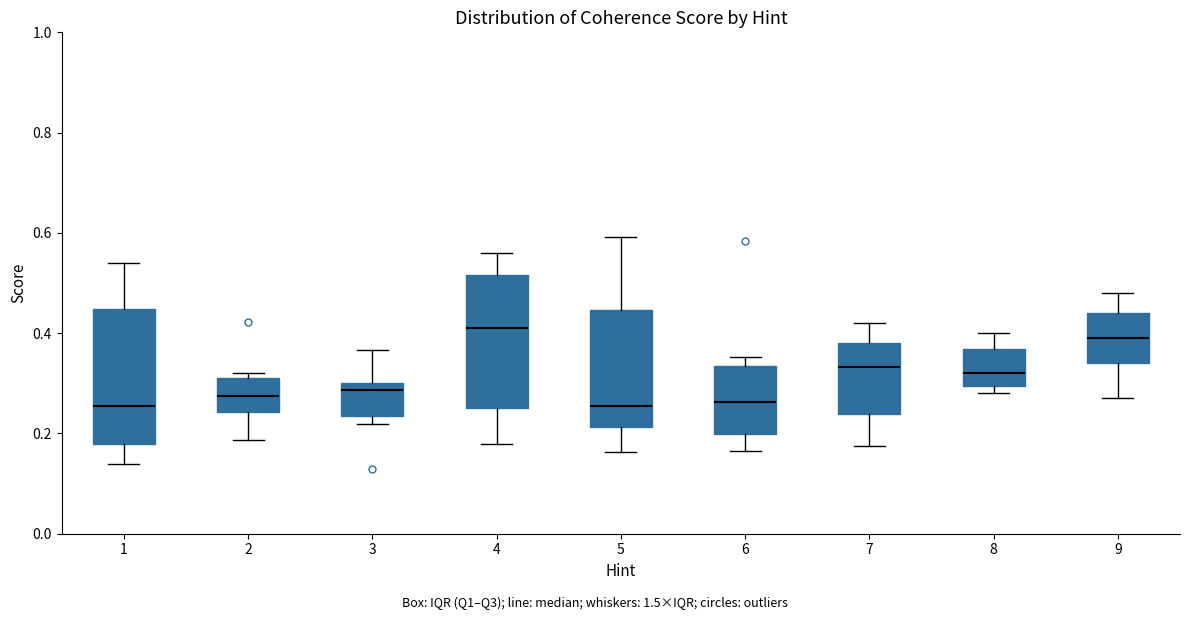

Reading left to right, transcribe this box plot: for each box, give where its median line is, the range the box spans, and where its two whiskers end, as read against the y-axis. The values are not printed on the chart, so give them approximately, as read against the axis.

1: median 0.26, box 0.18 to 0.44, whiskers 0.14 to 0.54
2: median 0.28, box 0.24 to 0.32, whiskers 0.18 to 0.32 (just above the box's upper edge)
3: median 0.28, box 0.24 to 0.30, whiskers 0.22 to 0.36
4: median 0.42, box 0.24 to 0.52, whiskers 0.18 to 0.56
5: median 0.26, box 0.22 to 0.44, whiskers 0.16 to 0.60
6: median 0.26, box 0.20 to 0.34, whiskers 0.16 to 0.36
7: median 0.34, box 0.24 to 0.38, whiskers 0.18 to 0.42
8: median 0.32, box 0.30 to 0.36, whiskers 0.28 to 0.40
9: median 0.40, box 0.34 to 0.44, whiskers 0.28 to 0.48